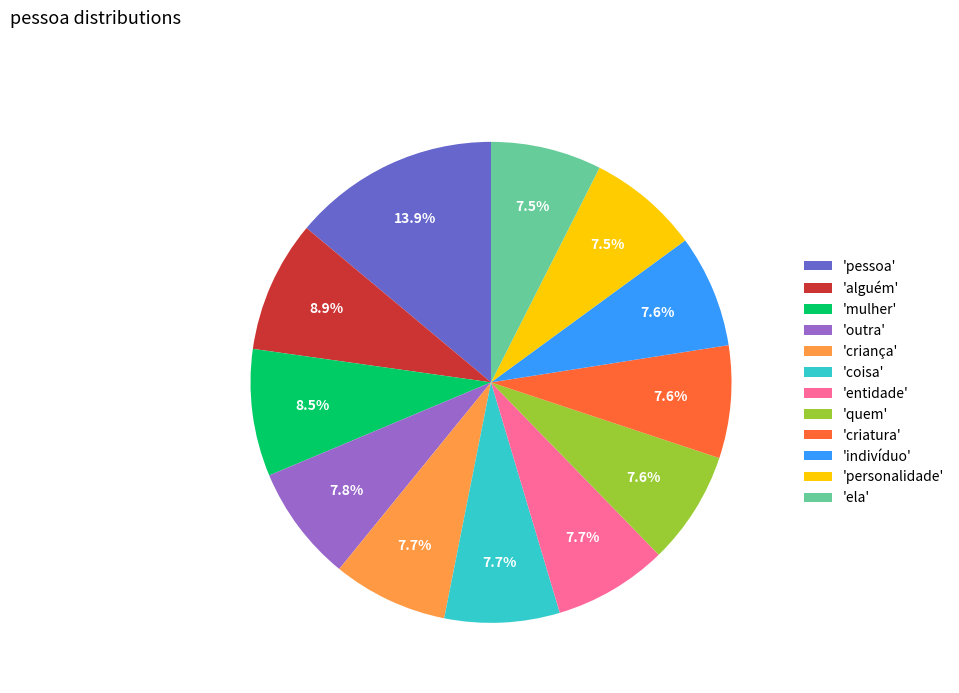

Do 'quem' and 'personalidade' together represent more than half of the pie?

No